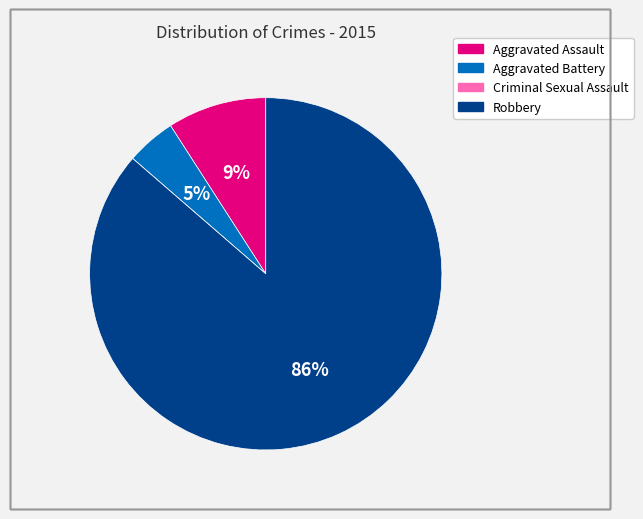

Does any single category account for the majority?

Yes